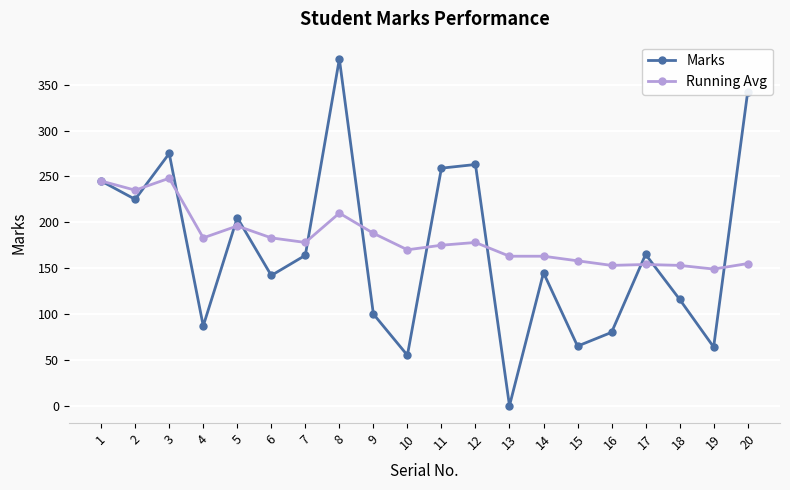

Which category has the lowest value in the Running Avg series?

19